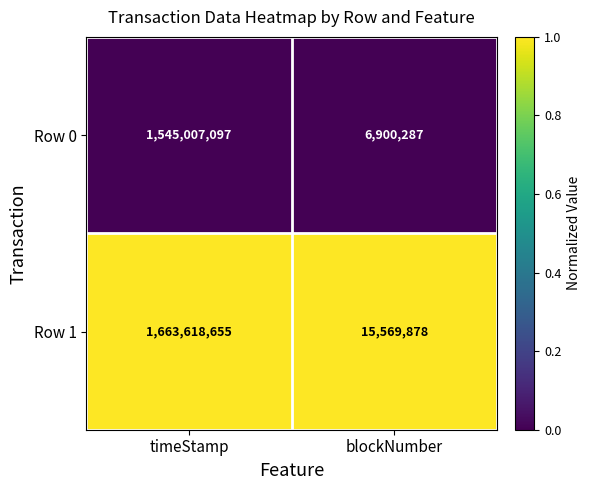

Rank the series at timeStamp from highest to lowest value.

Row 1, Row 0